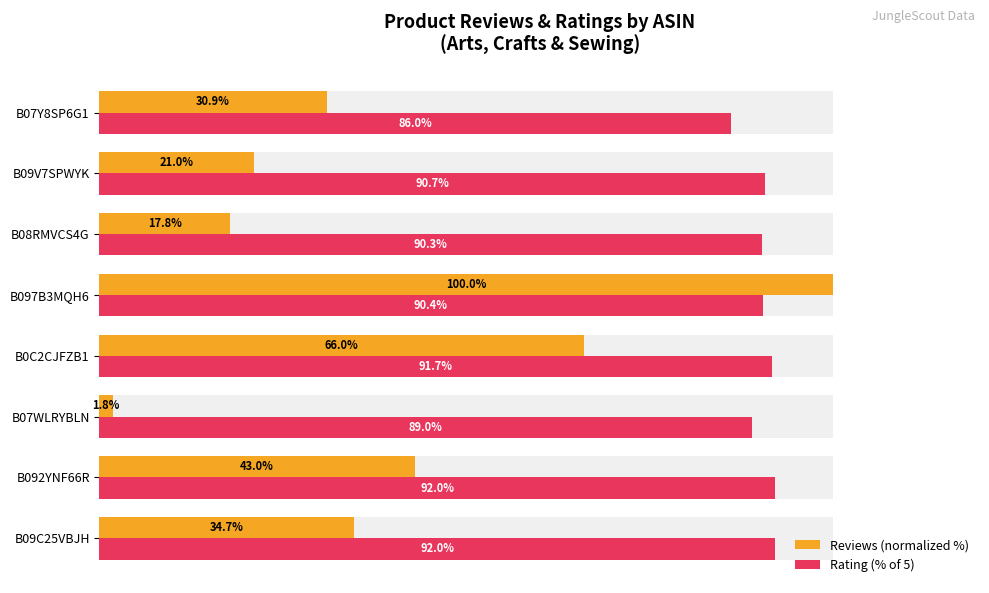

What position from the left is B09C25VBJH?

1